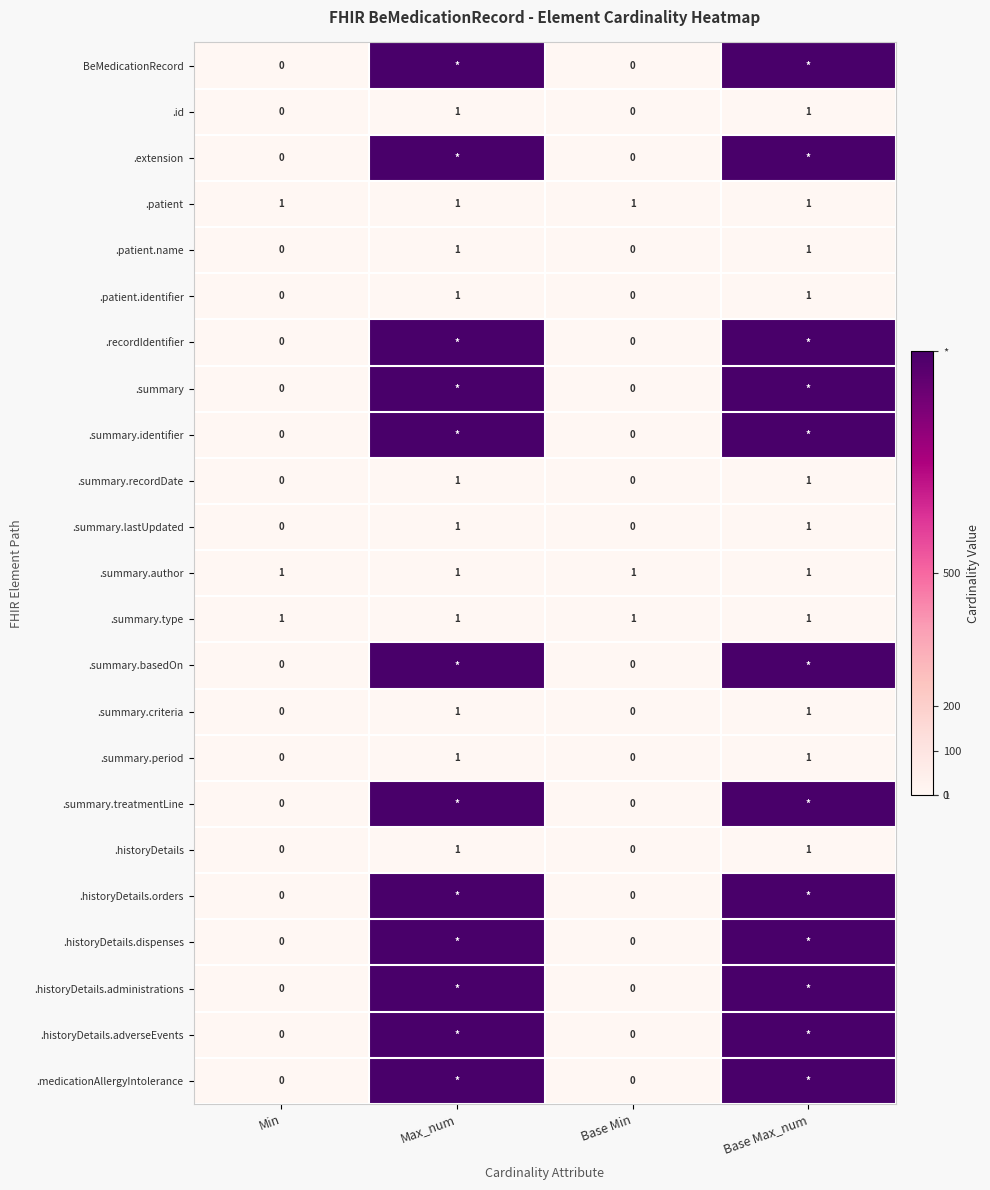

How many .summary.period values are between 0 and 1?

4